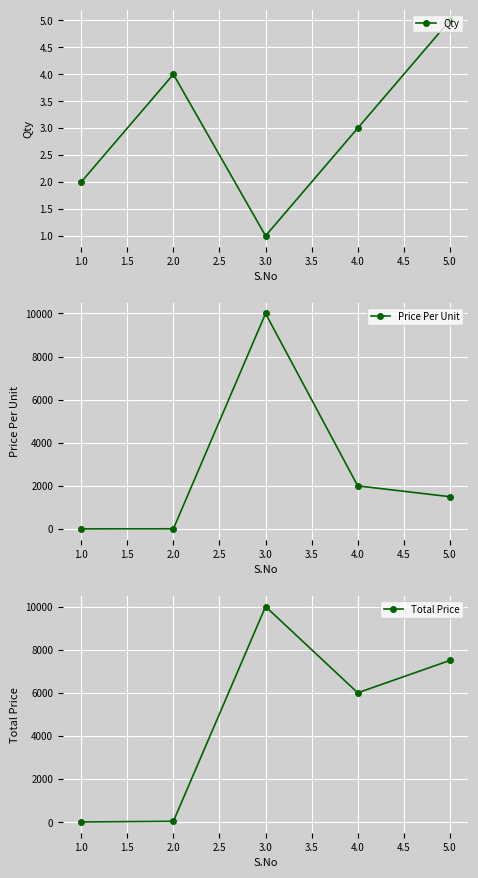

Is it true that Total Price equals 12533 at 5.0?

False